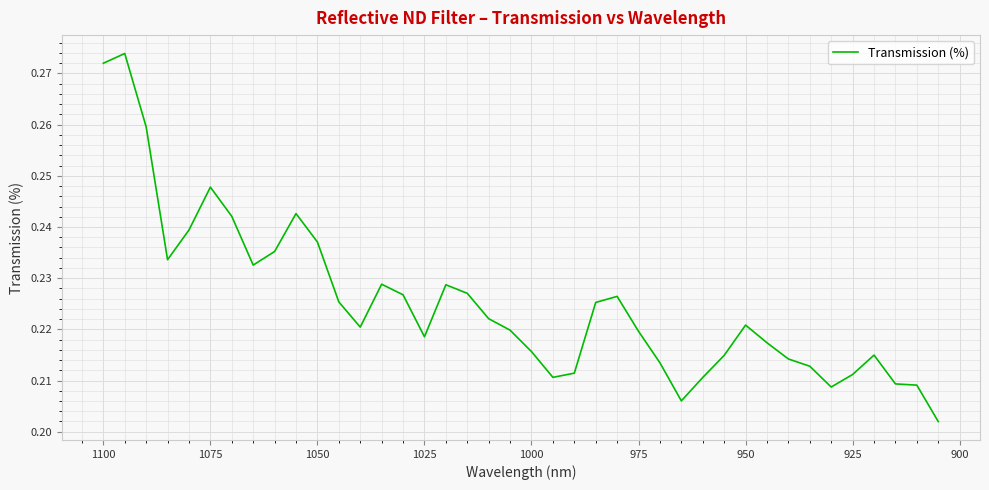

How many lines are shown in the chart?

1